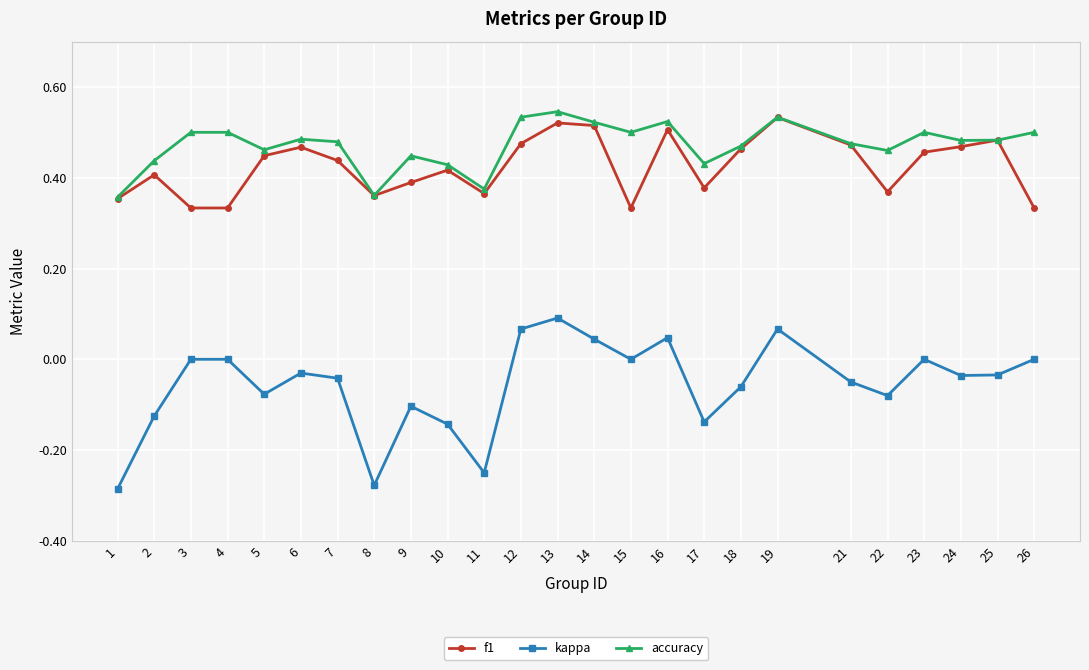

True or false: accuracy and kappa intersect in this chart.

False